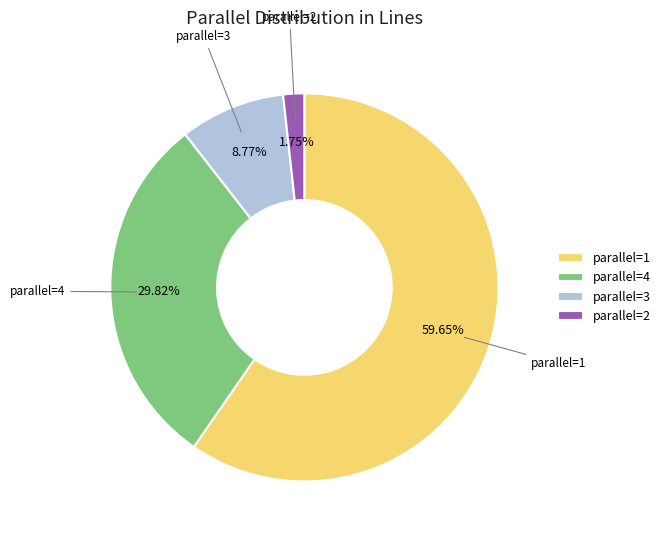

Count the number of slices in the pie.

4